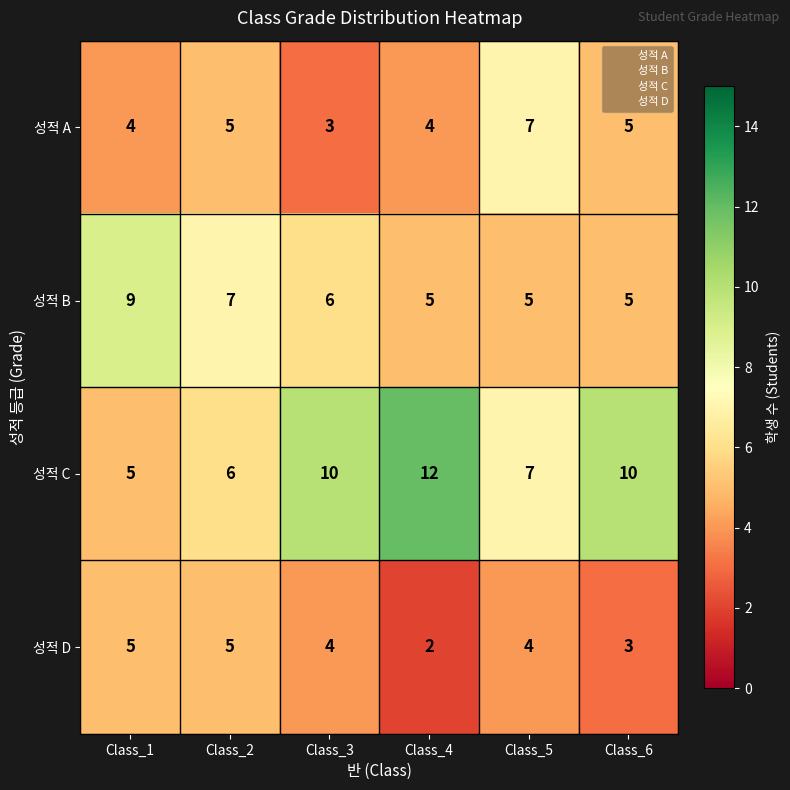

Reading left to right, transcribe all the data shown in this chart.

성적 A: 4	5	3	4	7	5
성적 B: 9	7	6	5	5	5
성적 C: 5	6	10	12	7	10
성적 D: 5	5	4	2	4	3